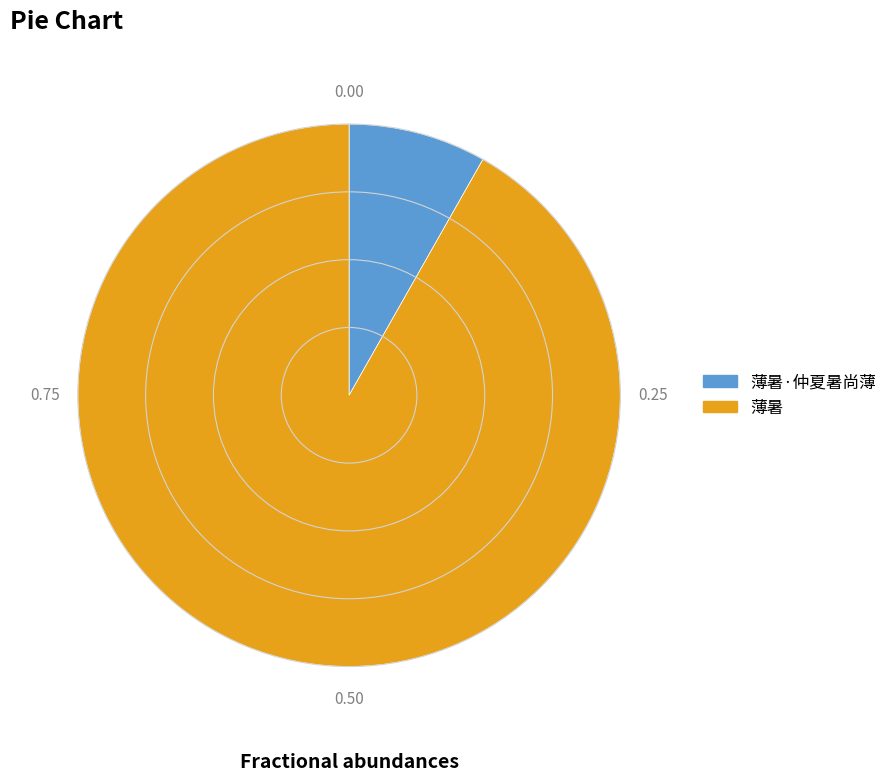

Is there any slice that represents more than half of the pie?

Yes